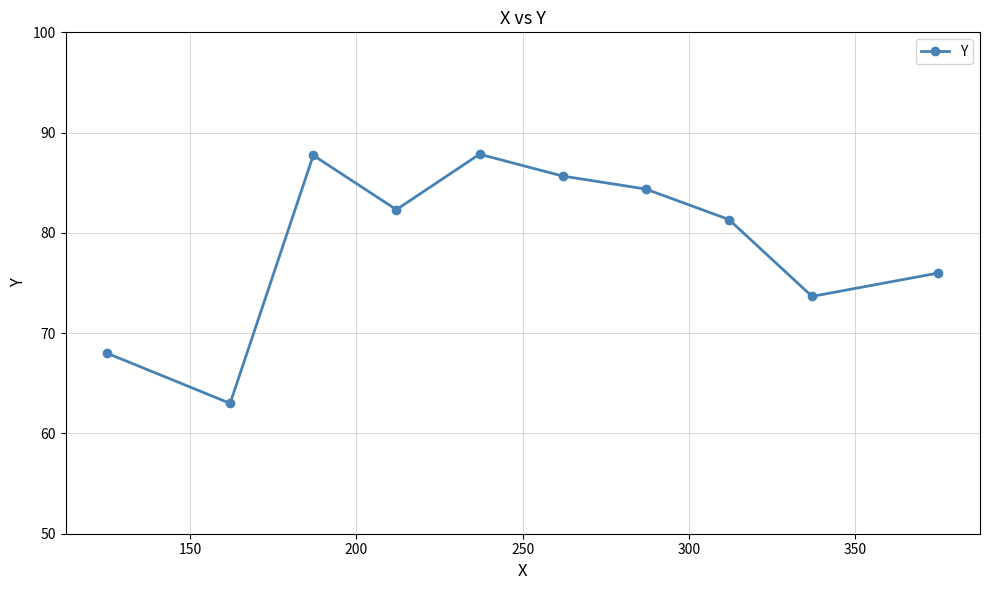

How many interior local valleys (lower than both neighbors) does the data have?

3